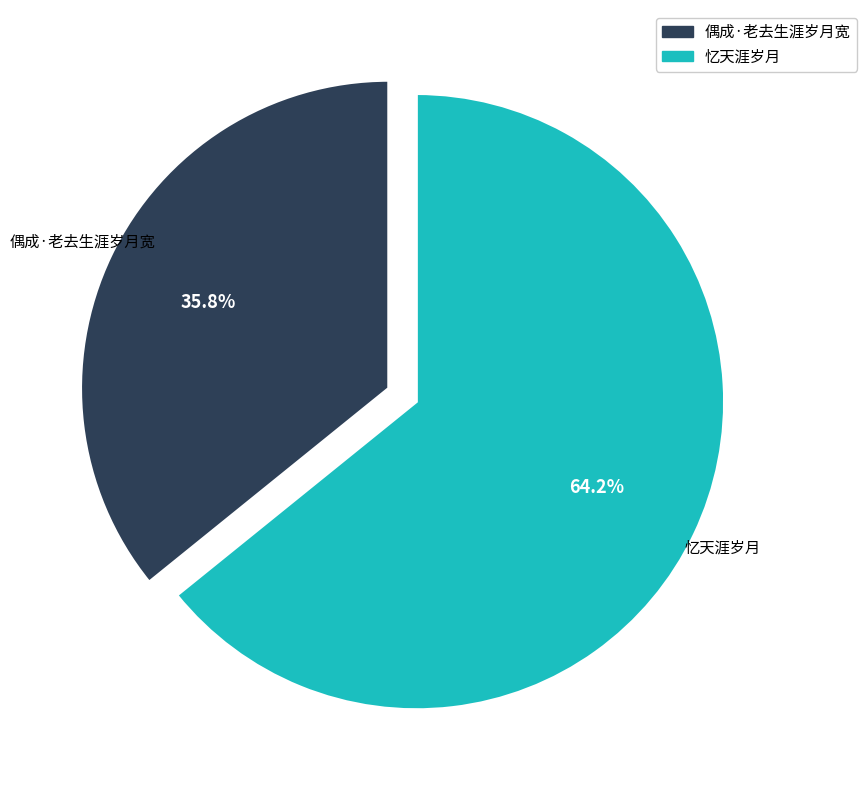

Which category has the smallest portion of the pie?

偶成·老去生涯岁月宽